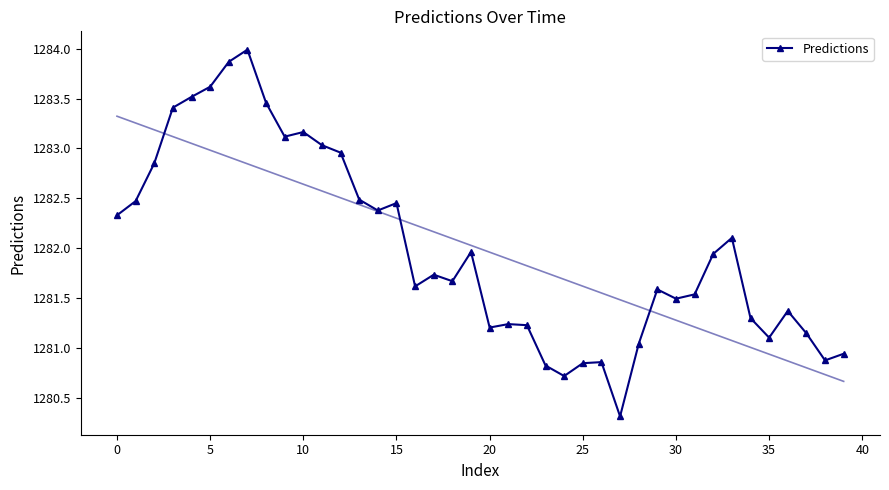

What is the highest value of the Predictions series?

1284.0